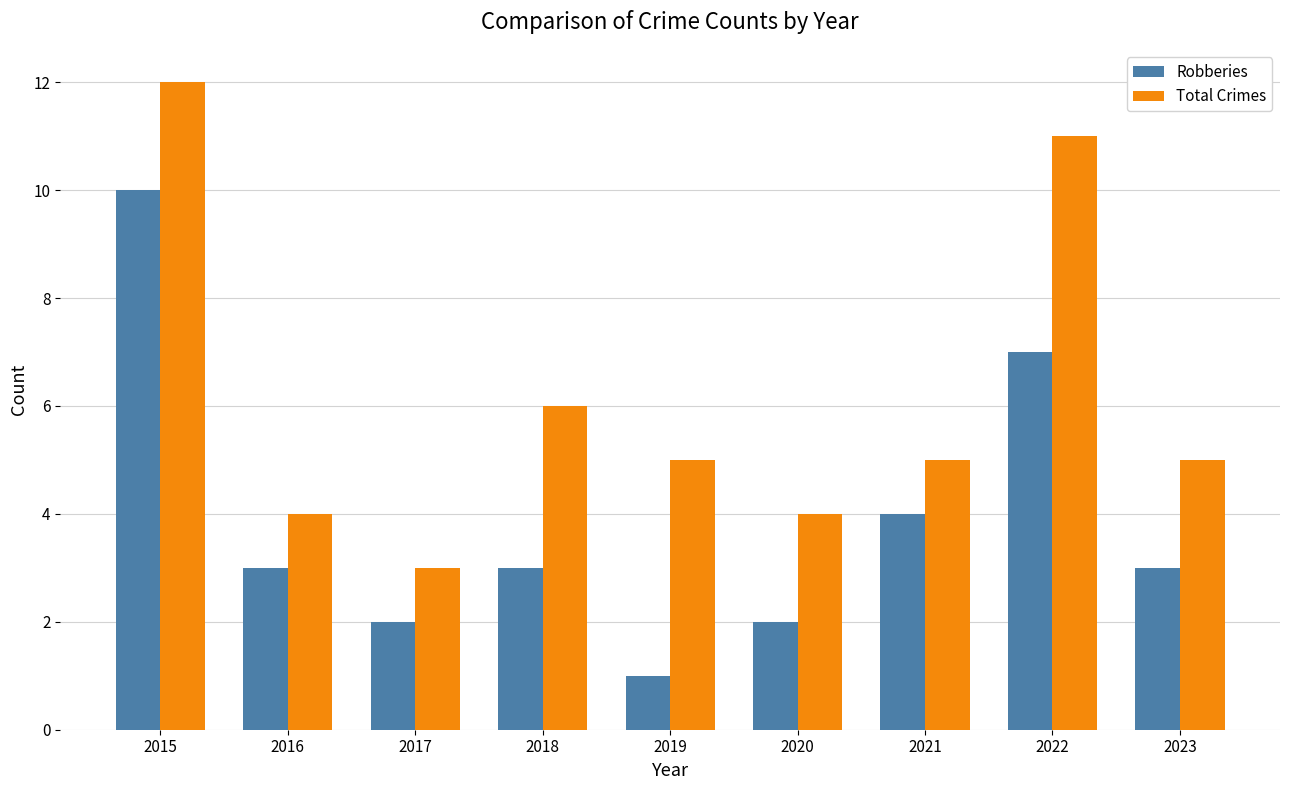

Which series has the largest total across all categories?

Total Crimes